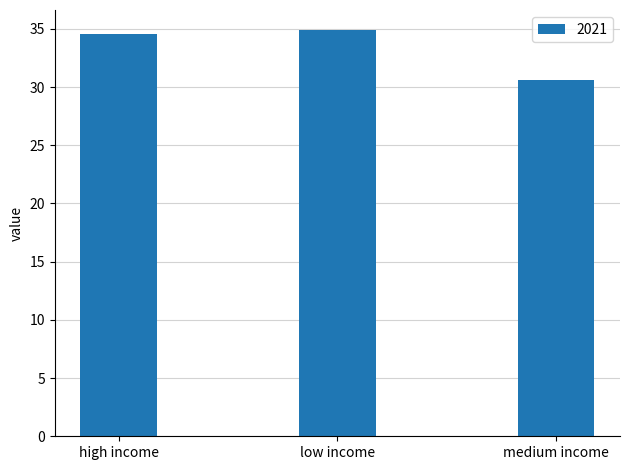

What position from the right is medium income?

1